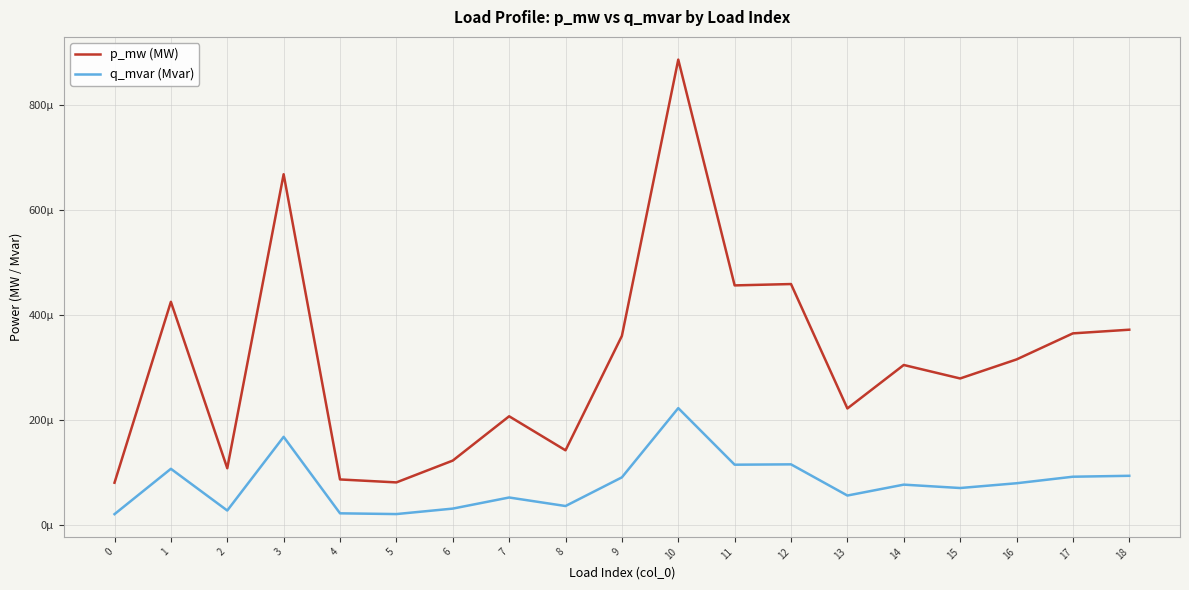

True or false: p_mw (MW) and q_mvar (Mvar) cross at least once.

False